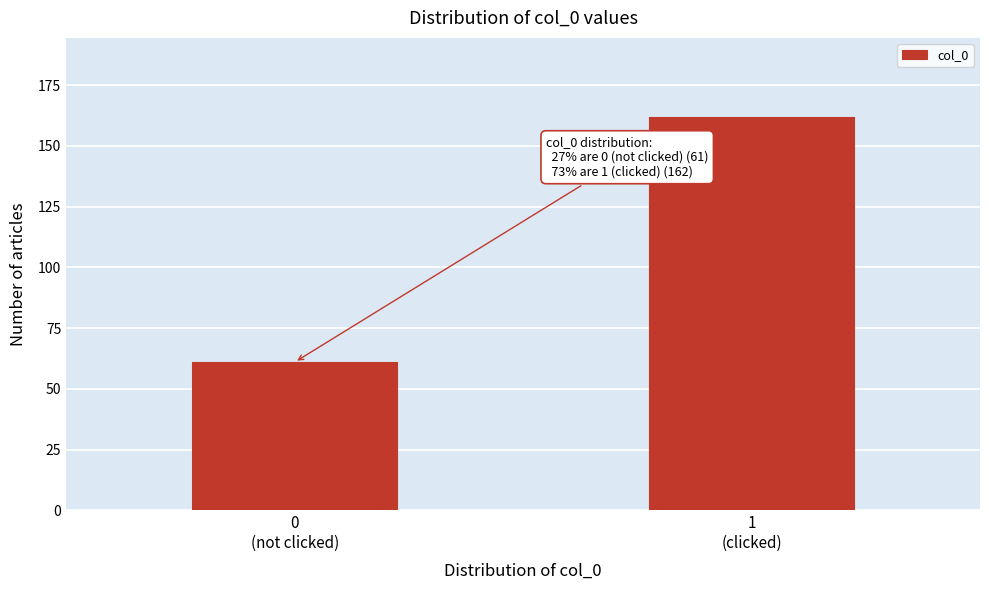

Reading left to right, what are all the values shown in this chart?

61	162